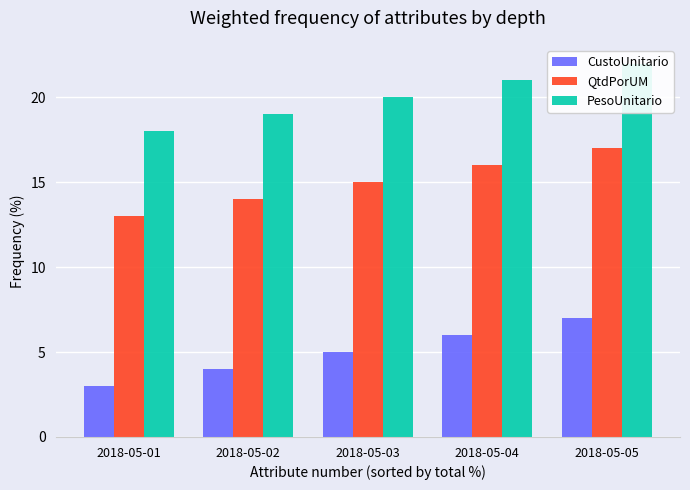

What is the difference between the highest and lowest values at 2018-05-05?

15